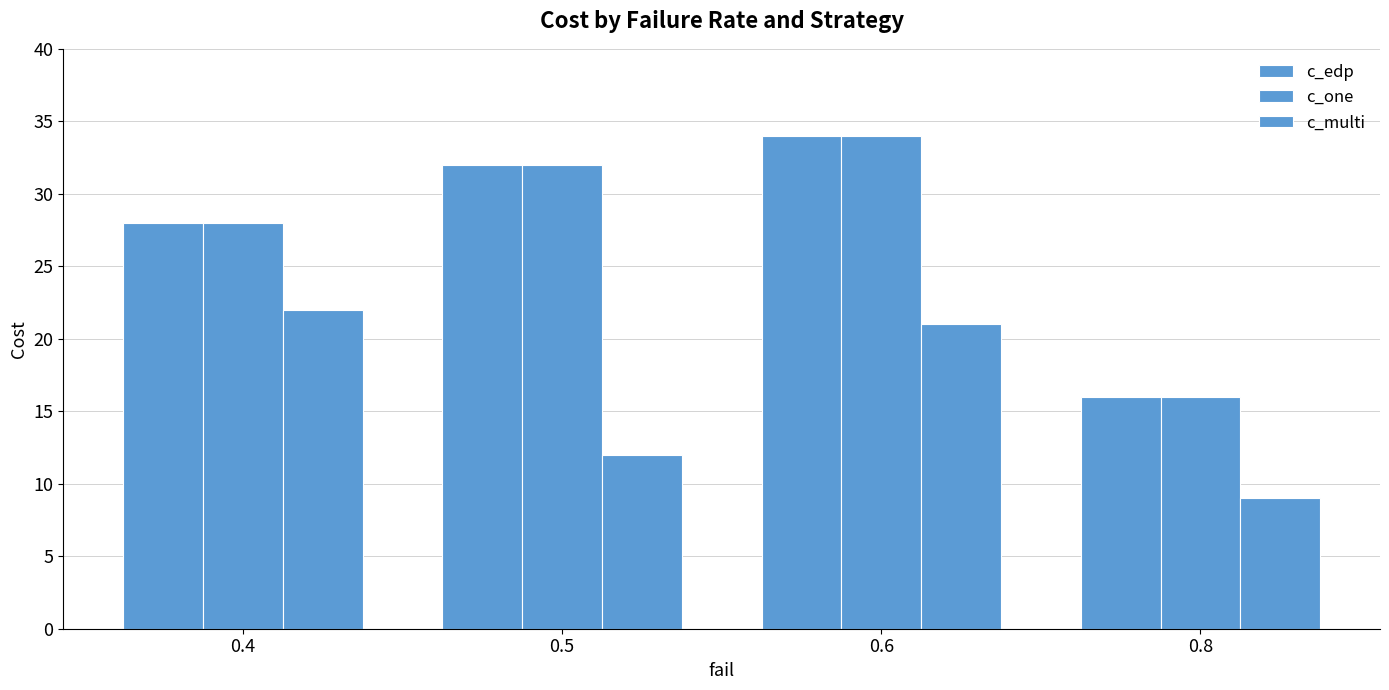

True or false: c_edp has a value of 34 at 0.6.

True